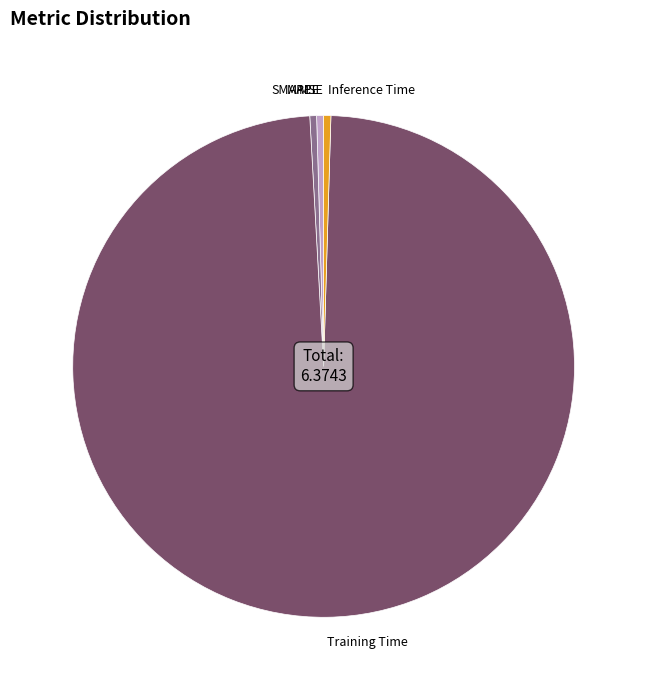

The Training Time slice represents 99% of the pie. True or false?

True